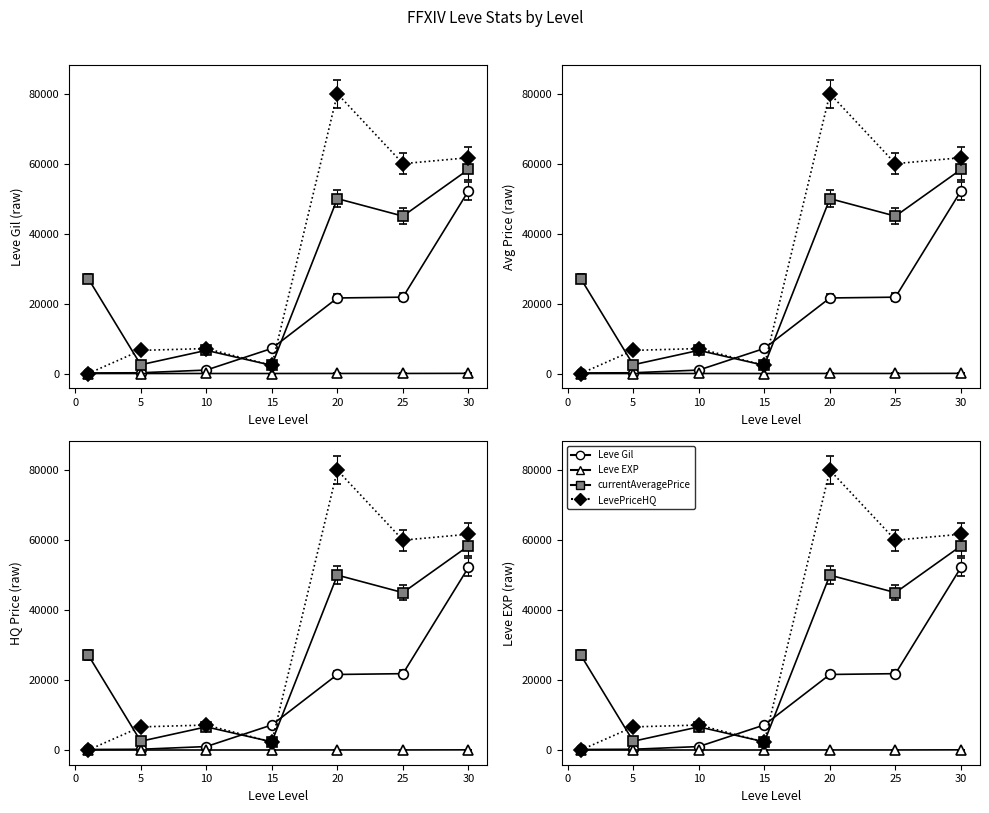

True or false: Leve Gil has a value of 91.1 at 1.

False